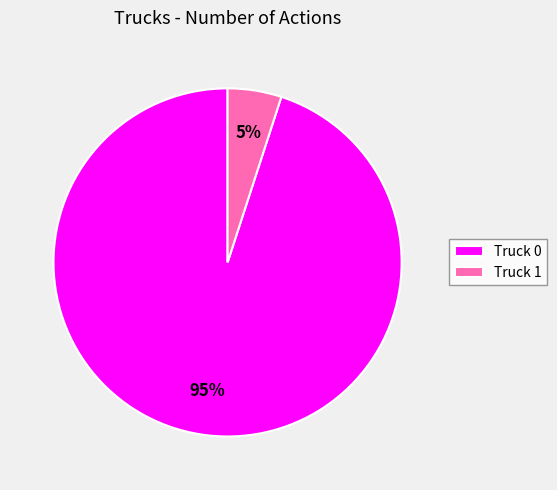

Between Truck 0 and Truck 1, which is larger?

Truck 0